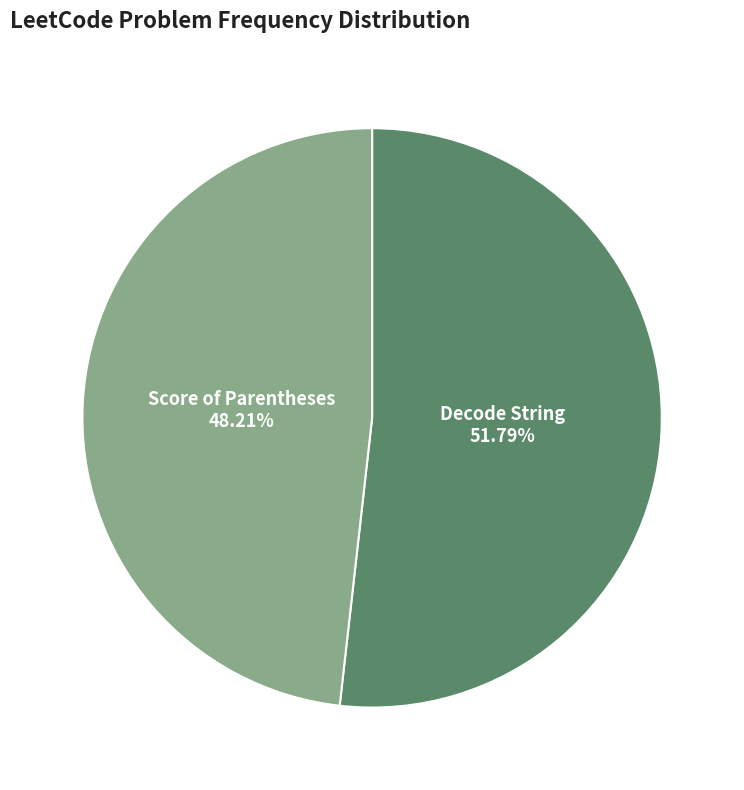

Rank the categories by value from highest to lowest.

Decode String, Score of Parentheses